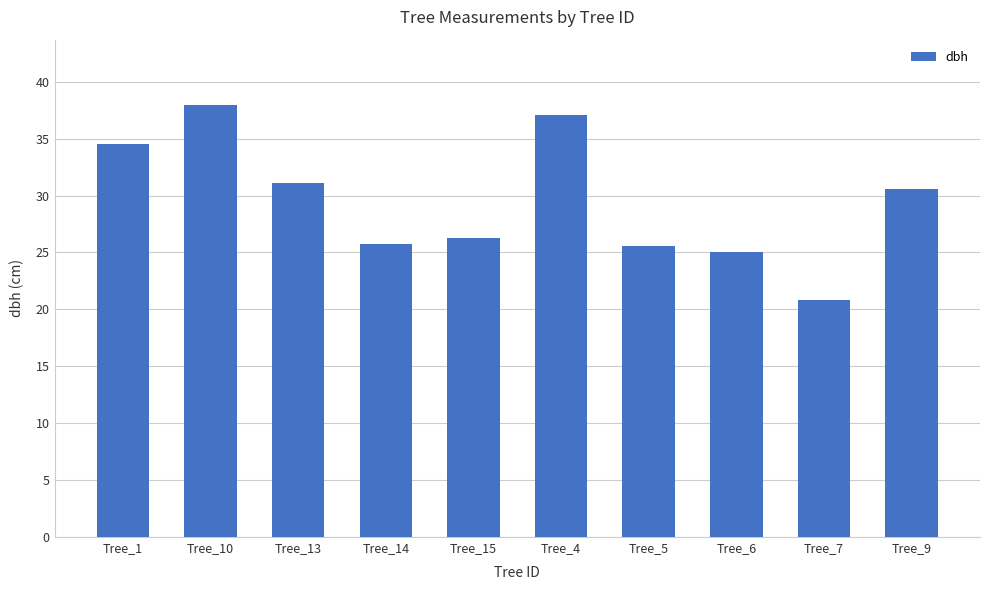

What is the ratio of the value at Tree_1 to the value at Tree_13?

1.1